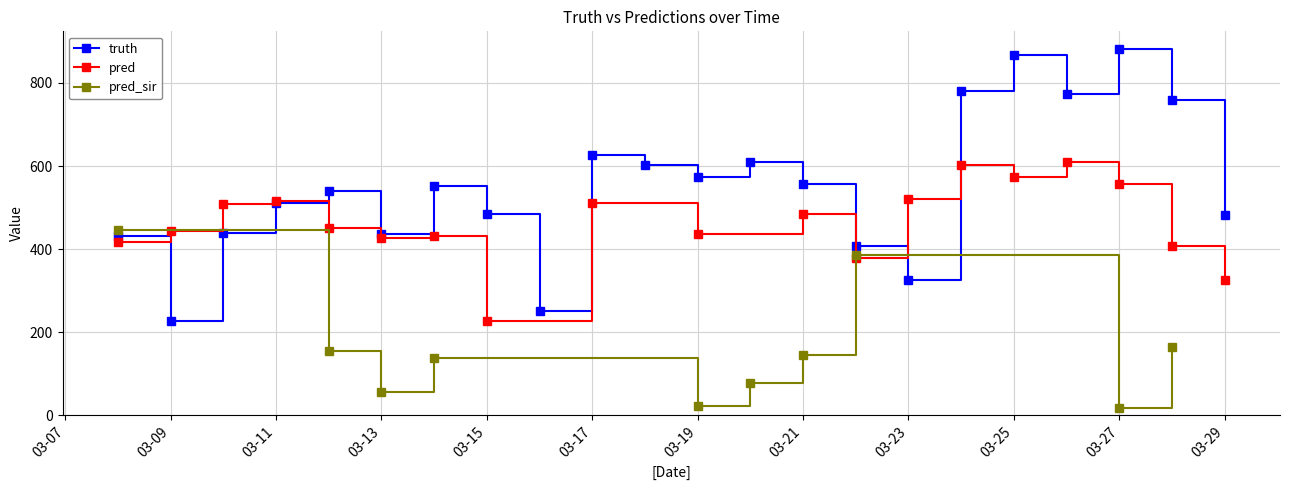

List the series in order of their overall mean, lowest first.

pred_sir, pred, truth